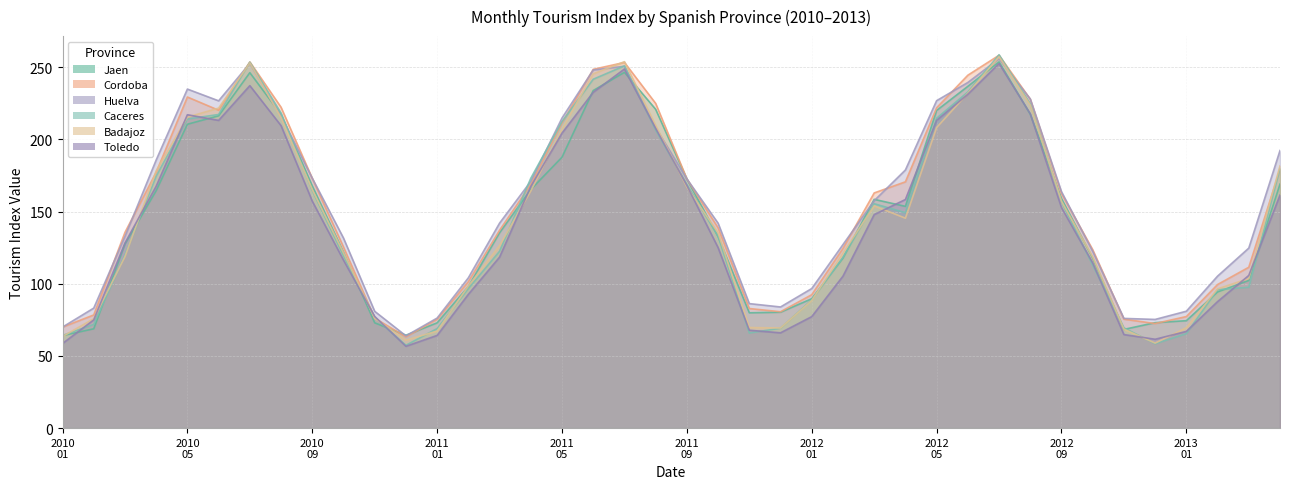

After their last crossing, which series has the higher values: Toledo or Caceres?

Caceres